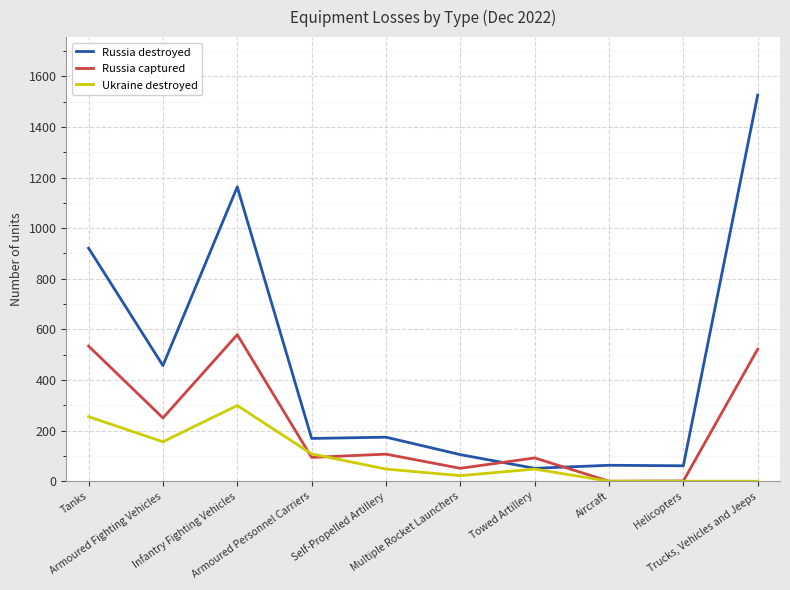

Where is the first local maximum for Russia destroyed?

Infantry Fighting Vehicles